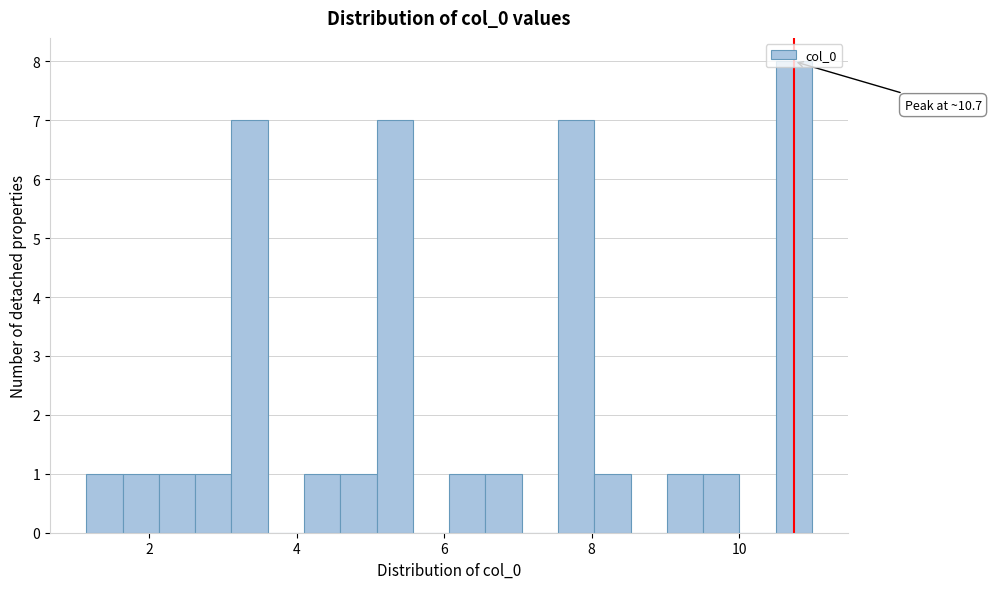

Read against the x-axis, roughly where is the centre of the tallest bar?

10.8